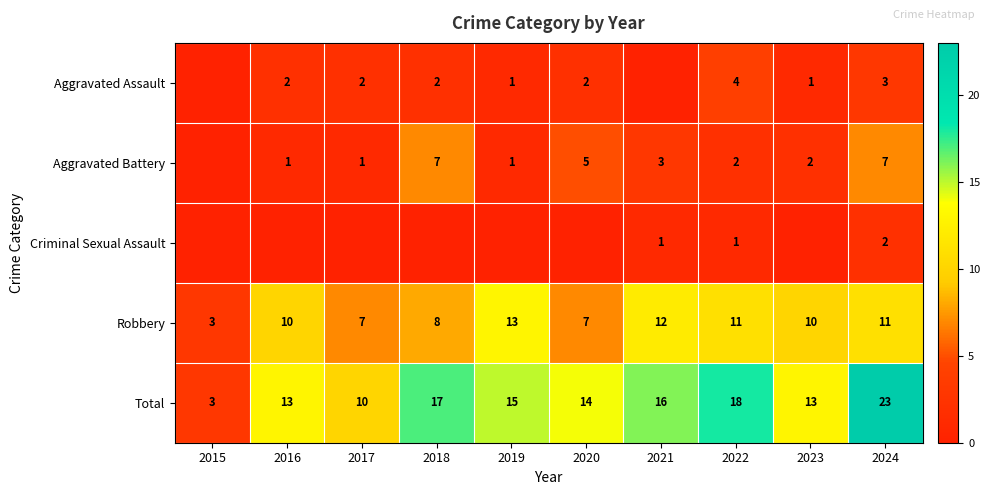

Rank the series at 2022 from highest to lowest value.

Total, Robbery, Aggravated Assault, Aggravated Battery, Criminal Sexual Assault